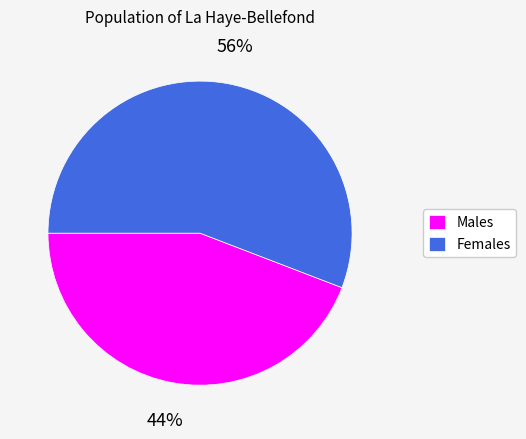

Is the sum of Males and Females greater than half?

Yes